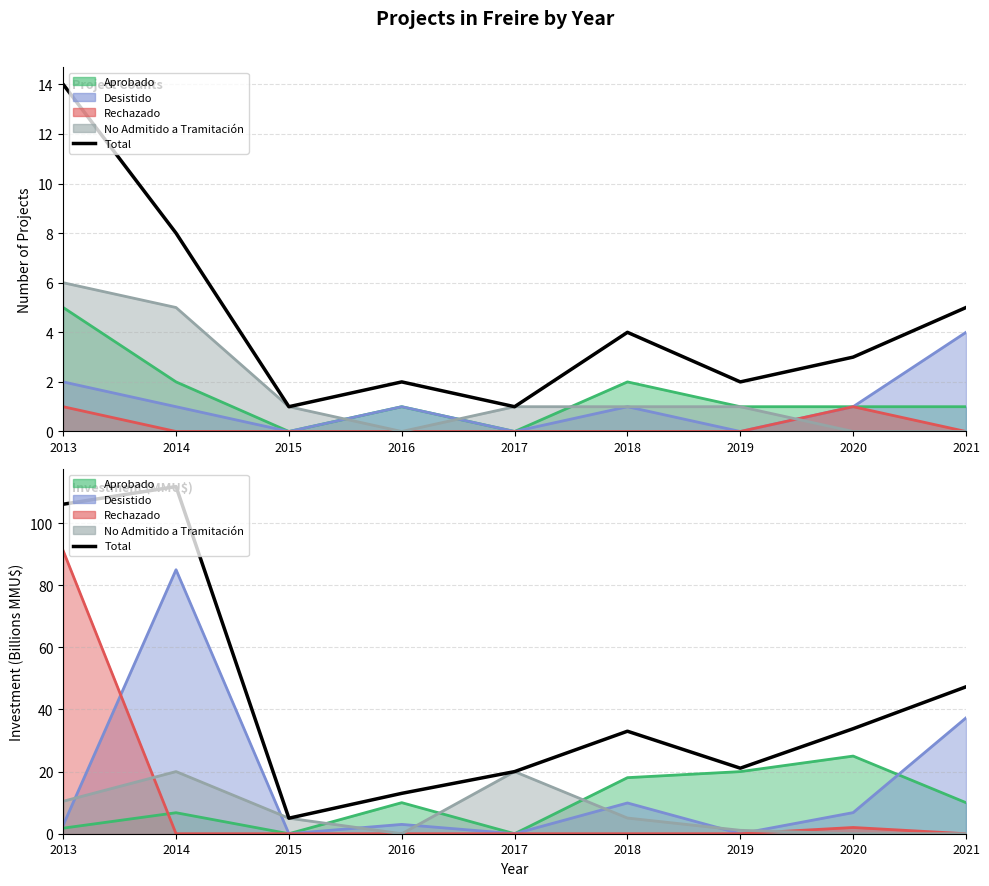

Where does the data first go above 33?

2013